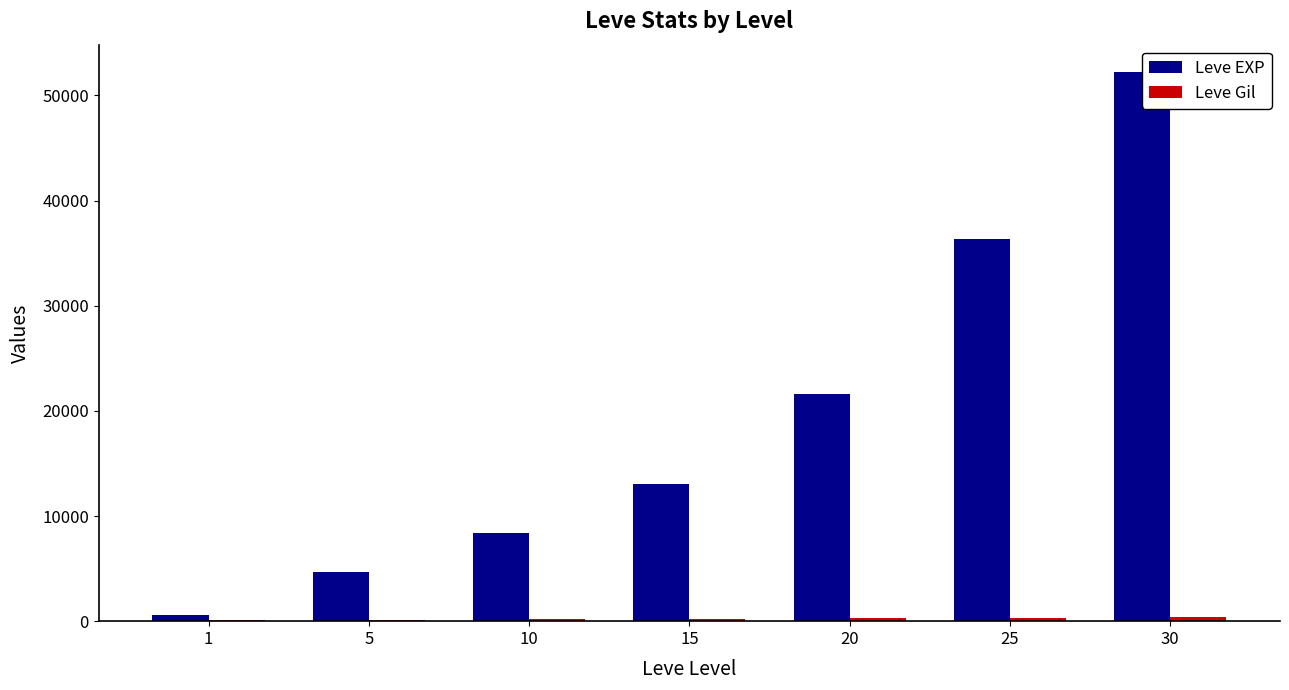

At which label does Leve Gil reach its peak?

30